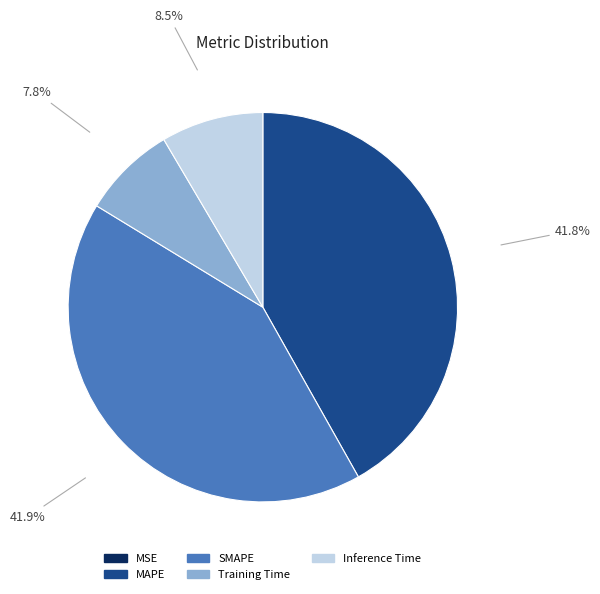

Is there any slice that represents more than half of the pie?

No